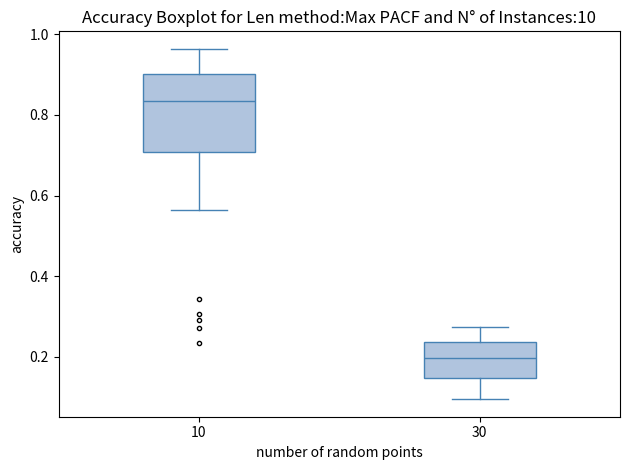

Reading left to right, transcribe this box plot: for each box, give where its median line is, the range the box spans, and where its two whiskers end, as read against the y-axis. The values are not printed on the chart, so give them approximately, as read against the axis.

10: median 0.84, box 0.70 to 0.90, whiskers 0.56 to 0.96
30: median 0.20, box 0.14 to 0.24, whiskers 0.10 to 0.28